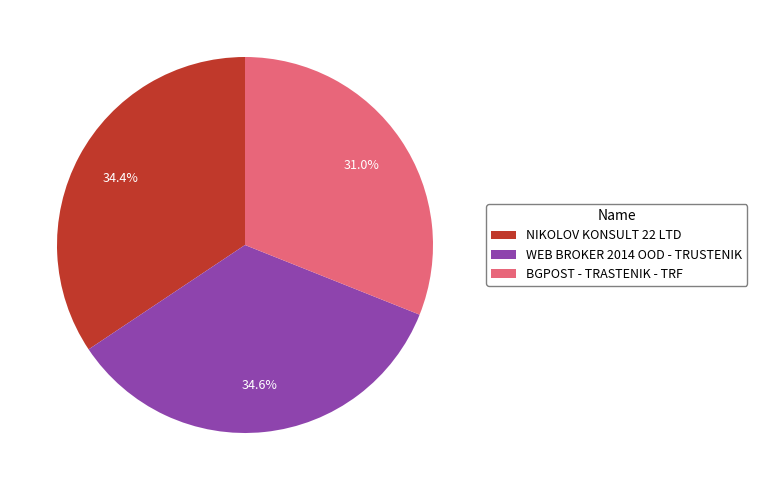

What percentage is NOT represented by WEB BROKER 2014 OOD - TRUSTENIK?

65.4%